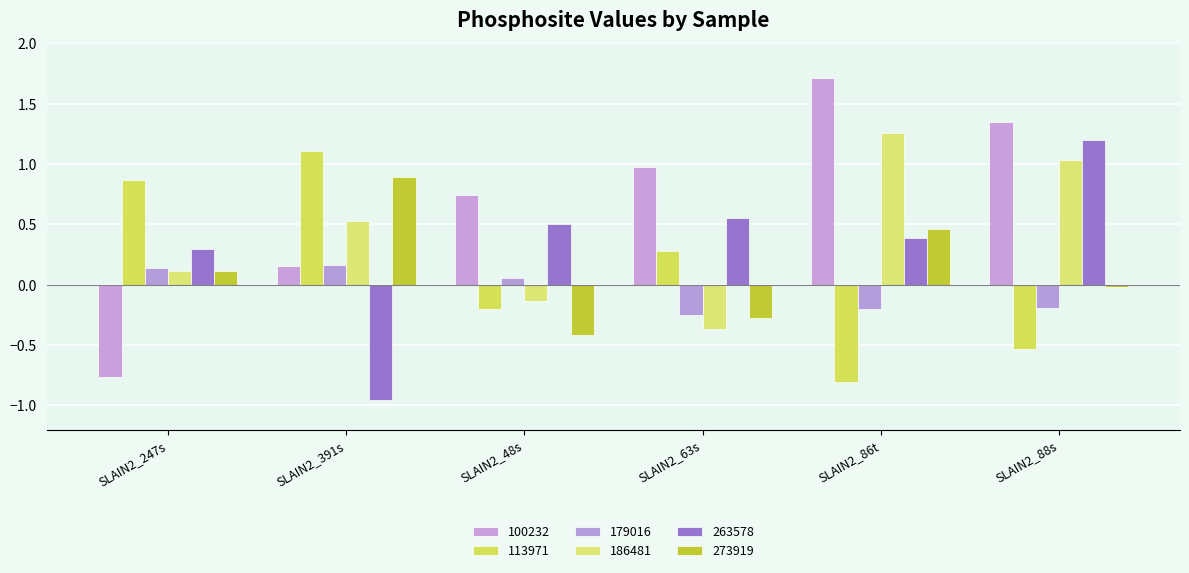

How many data points does each series have?

6